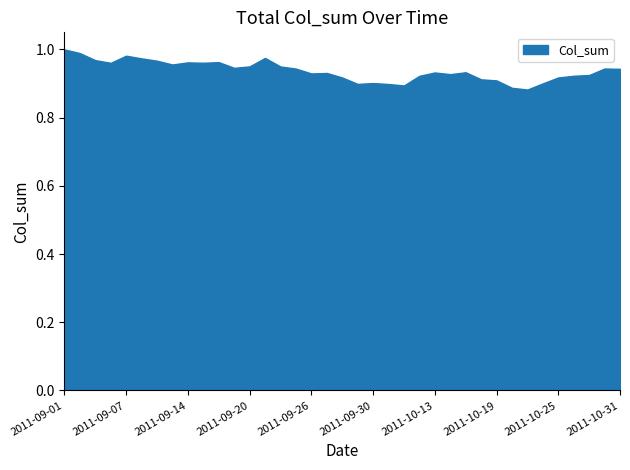

What is the greatest value displayed?

1.0